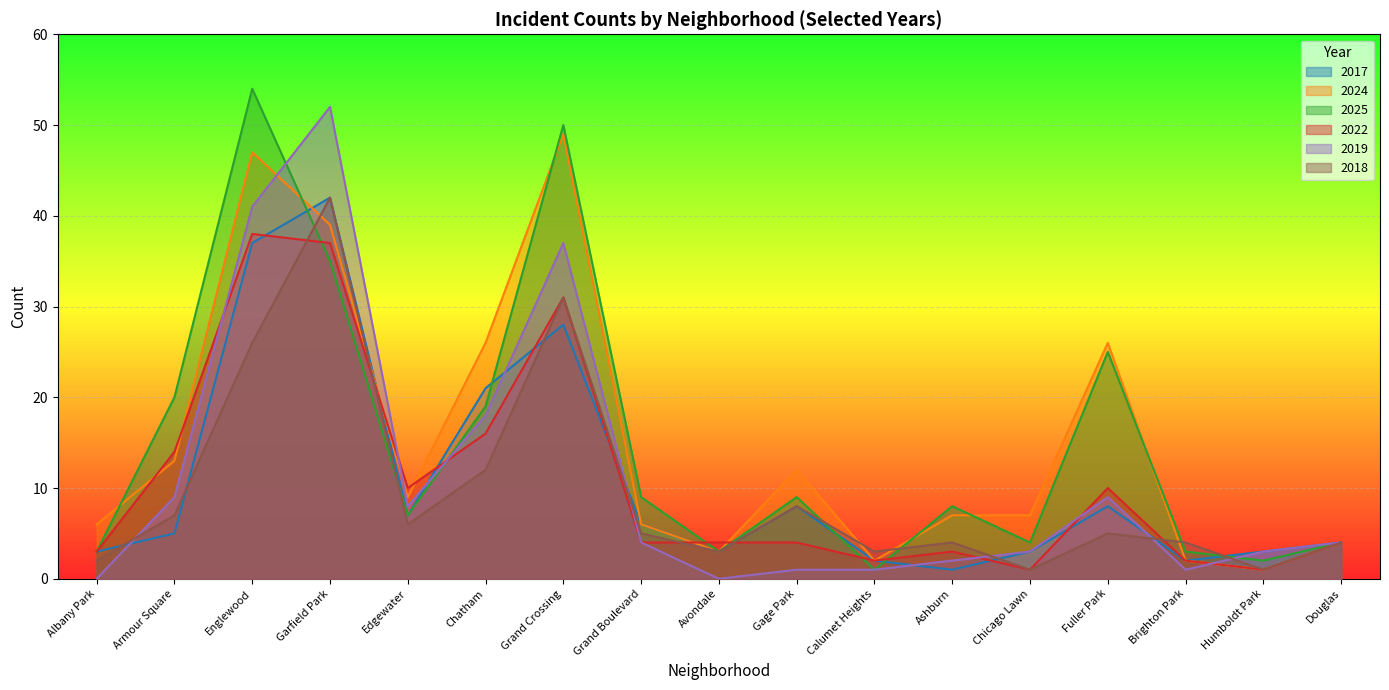

Reading left to right, transcribe all the data shown in this chart.

2017: 3	5	37	42	7	21	28	6	3	8	2	1	3	8	2	3	4
2024: 6	13	47	39	9	26	49	6	3	12	2	7	7	26	2	1	4
2025: 3	20	54	35	7	19	50	9	3	9	1	8	4	25	3	2	4
2022: 3	14	38	37	10	16	31	4	4	4	2	3	1	10	2	1	4
2019: 0	9	41	52	8	18	37	4	0	1	1	2	3	9	1	3	4
2018: 2	7	26	42	6	12	31	5	3	8	3	4	1	5	4	1	4